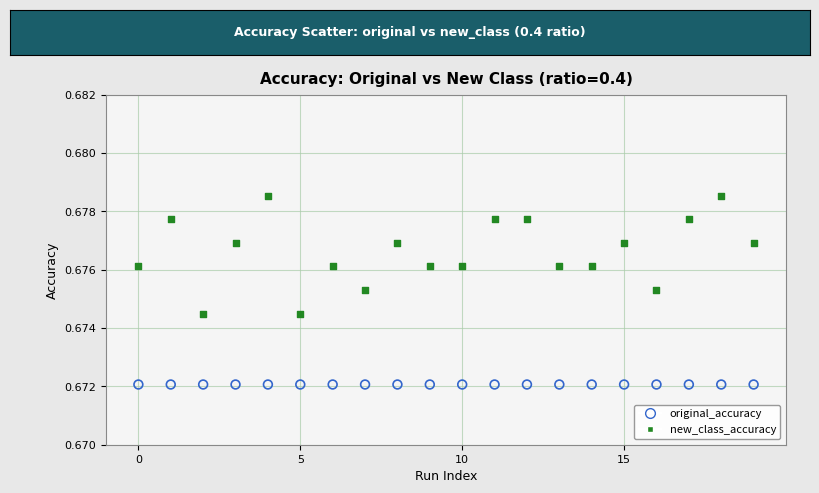

Which series contains the lowest Y value?

original_accuracy